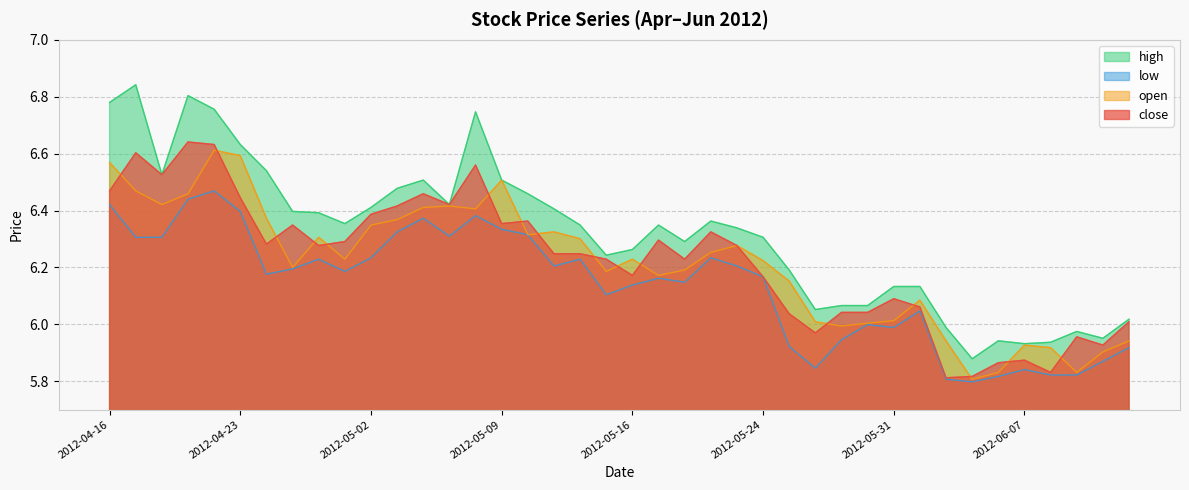

True or false: close has more than 2 interior local peaks.

True